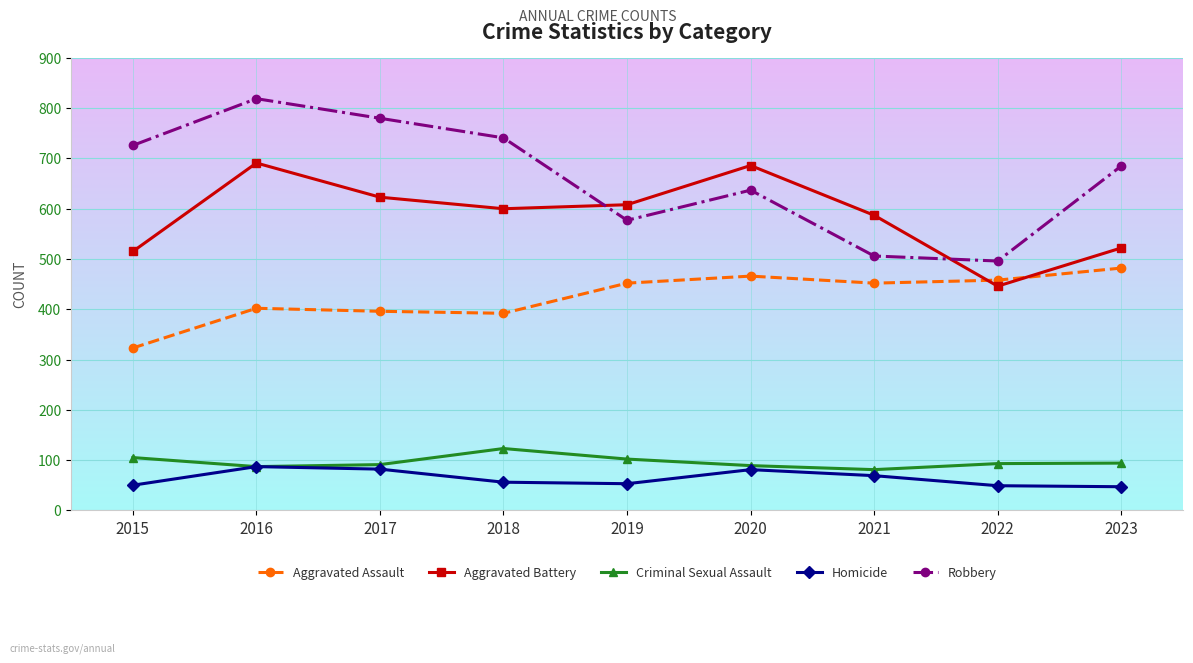

What is the difference between the highest and lowest values at 2020?

605